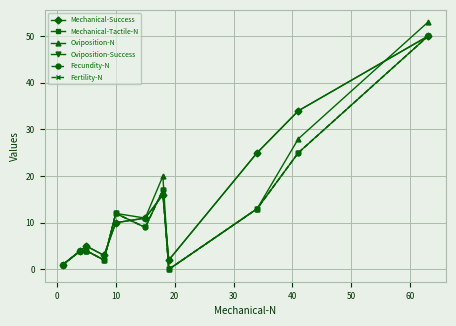

At how many categories does at least one series exceed 1?

10